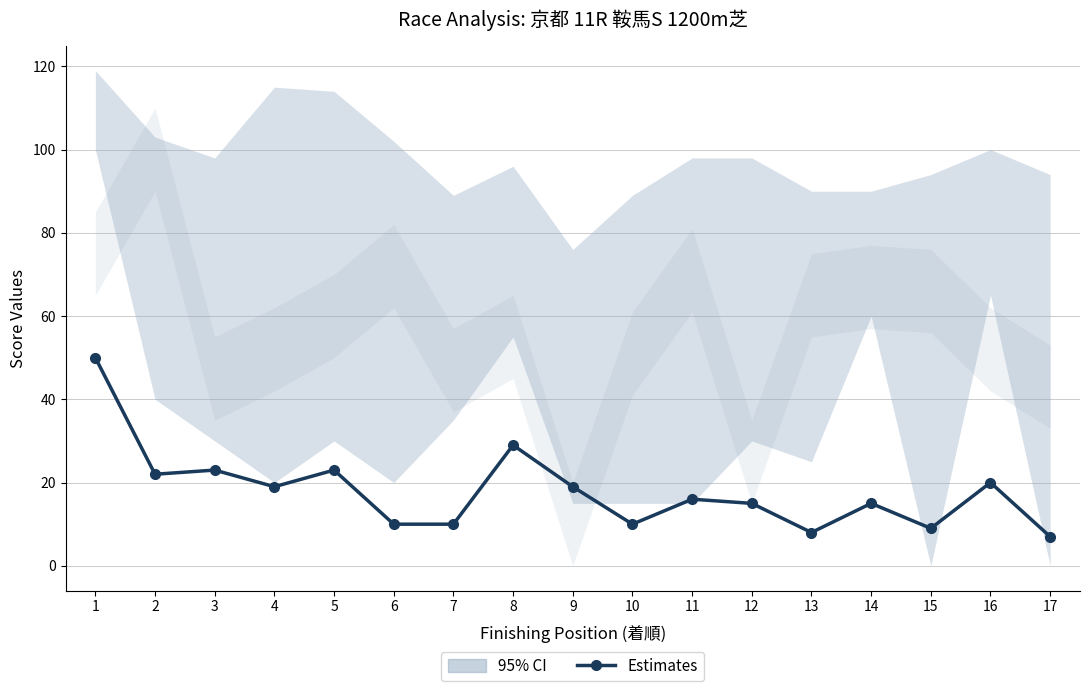

How many values are below 16?

8